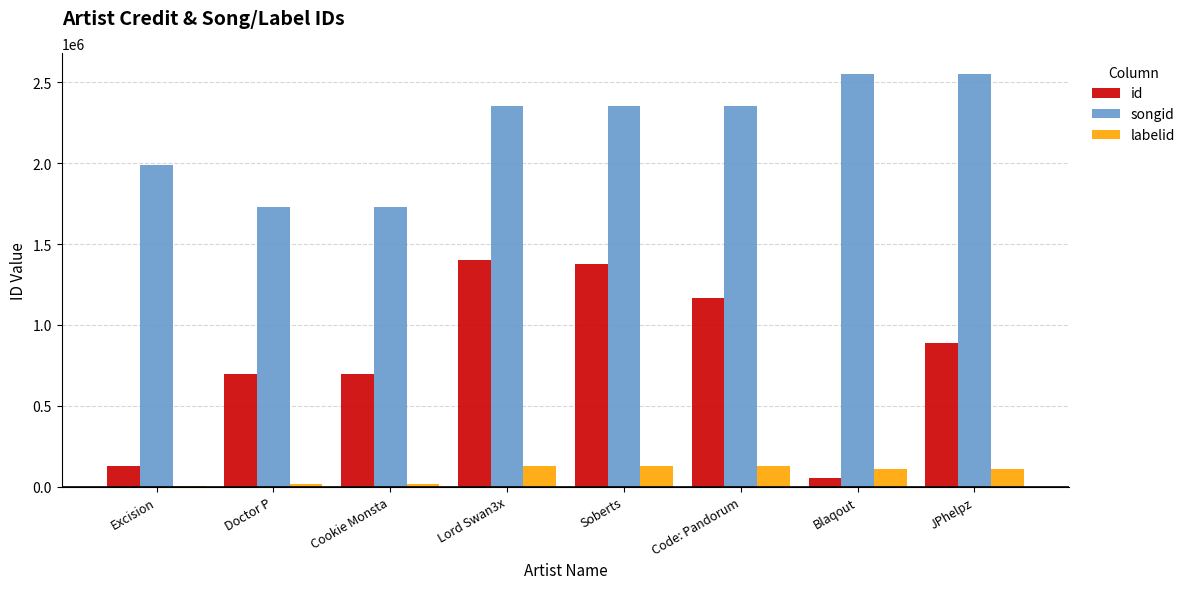

True or false: songid has a value of 2355886 at Lord Swan3x.

True